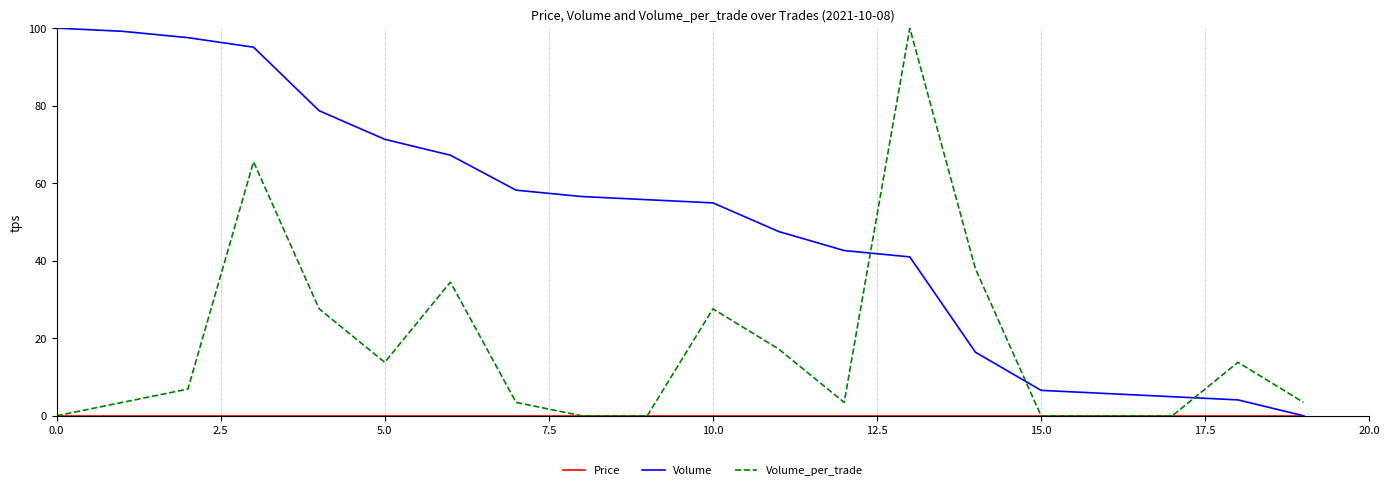

What is the maximum value shown in the chart?

100.0